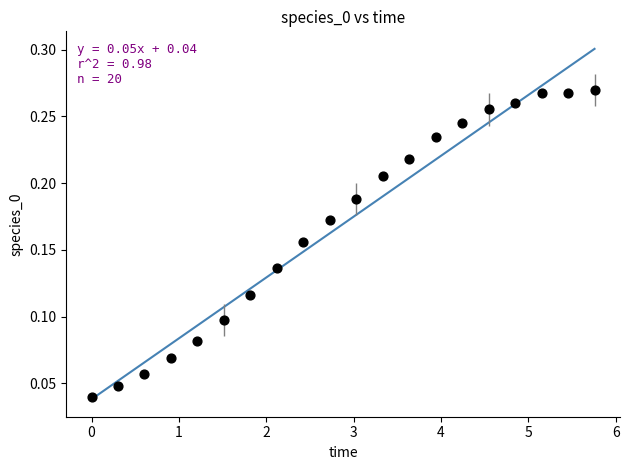

What is the range of X values (max minus min)?

5.8